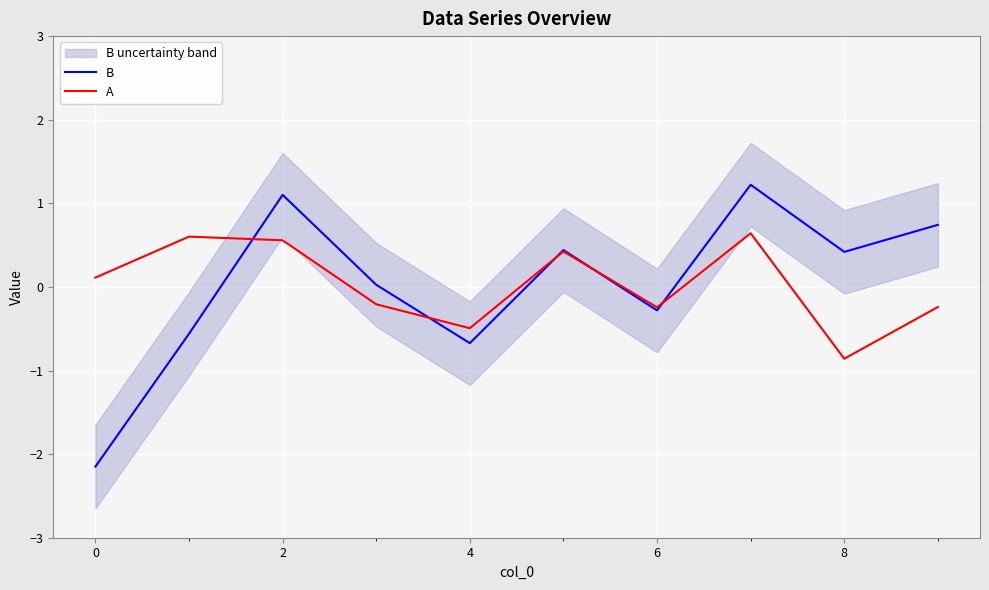

The A series shows 0.2 at 2. True or false?

False